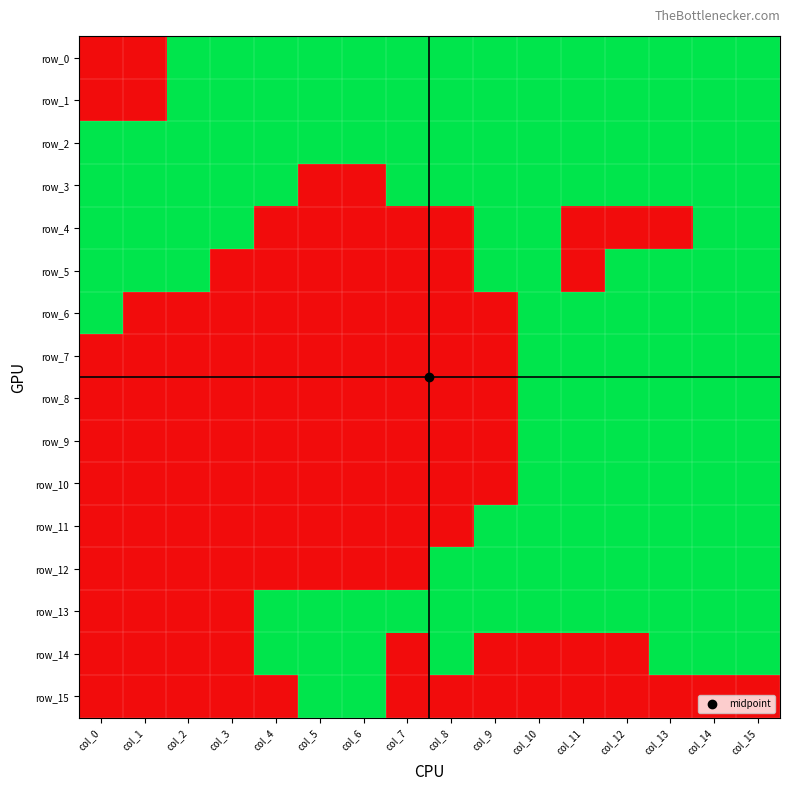

Which category has the highest value across all series?

col_2